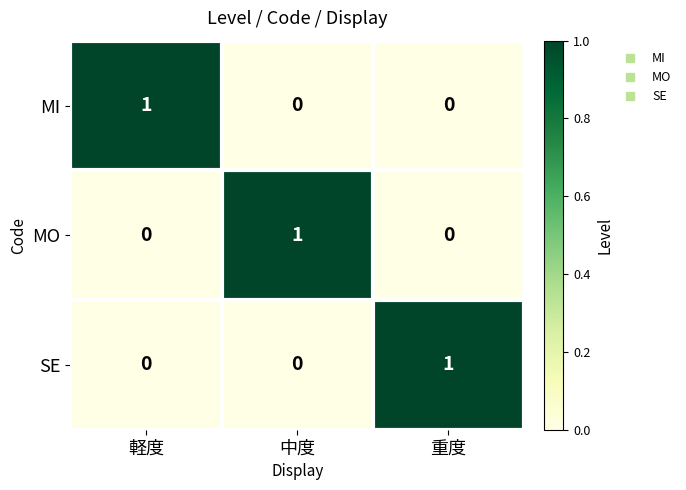

Reading left to right, what are all the values shown in this chart?

MI: 1	0	0
MO: 0	1	0
SE: 0	0	1